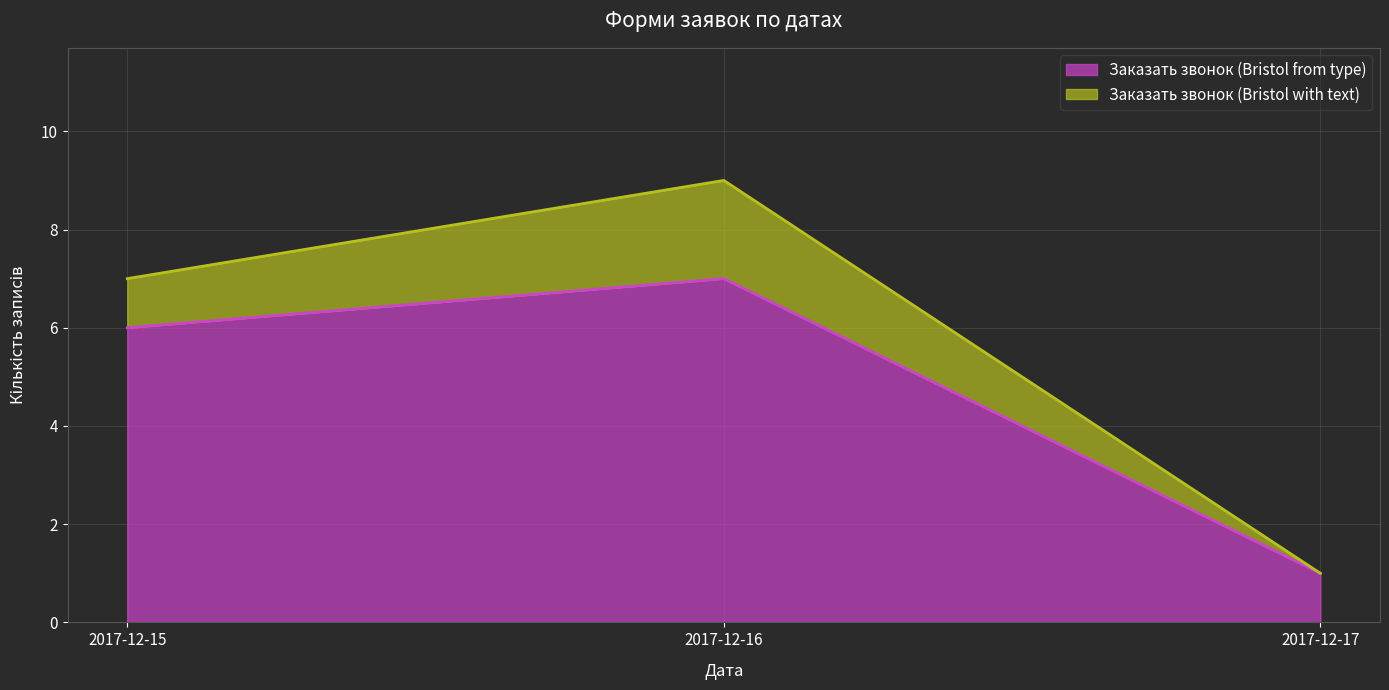

Between 2017-12-17 and 2017-12-16, which is larger?

2017-12-16